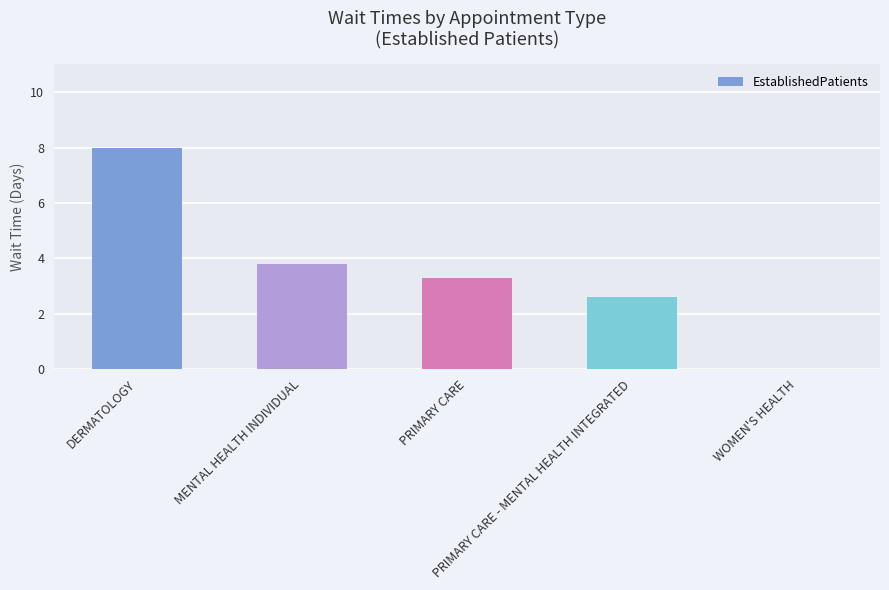

What is the maximum value shown in the chart?

8.0